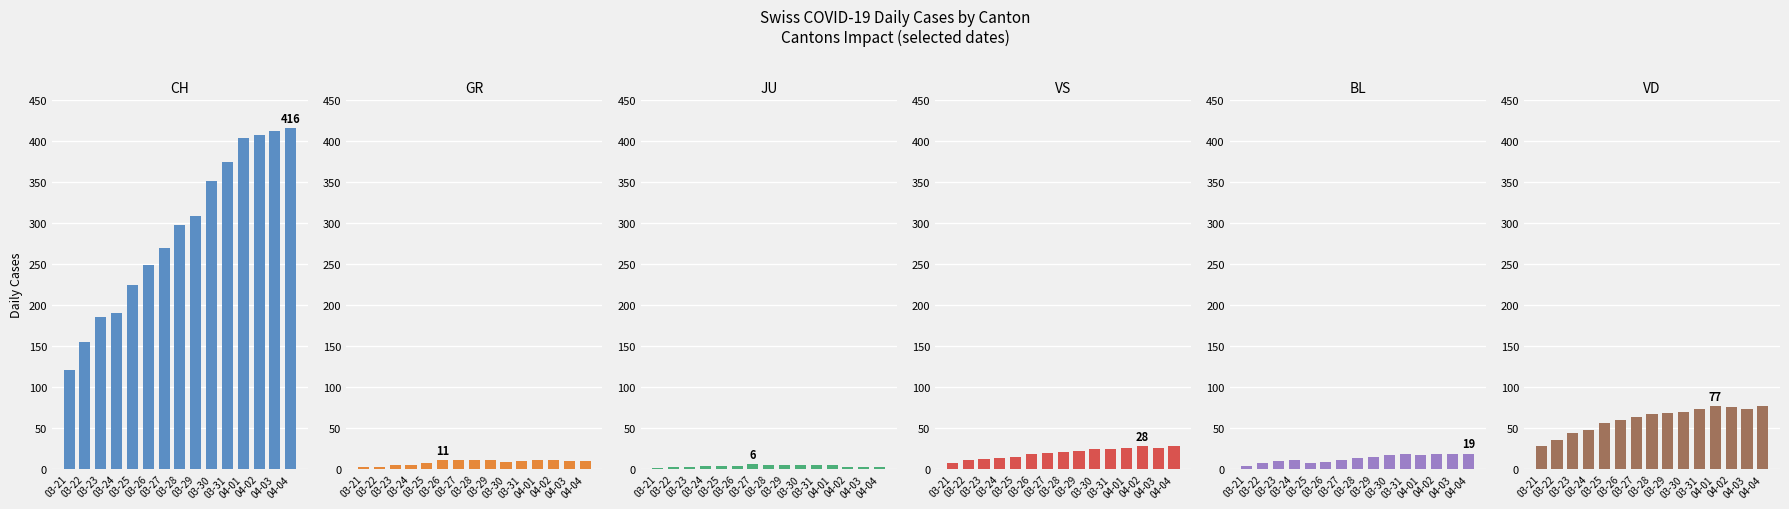

The GR series shows 16 at 03-28. True or false?

False